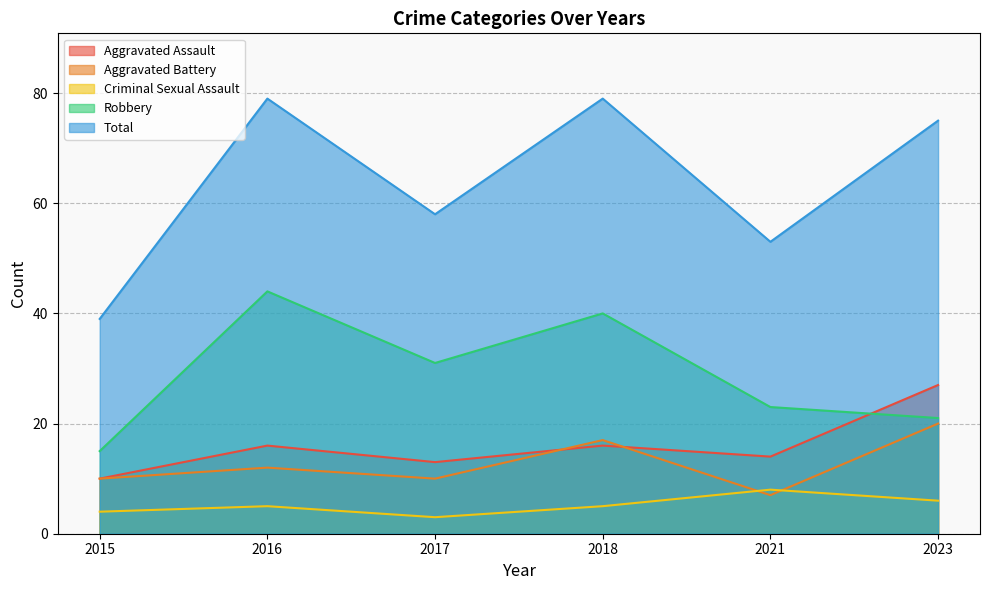

Count the Criminal Sexual Assault values in the range 4 to 6.

4